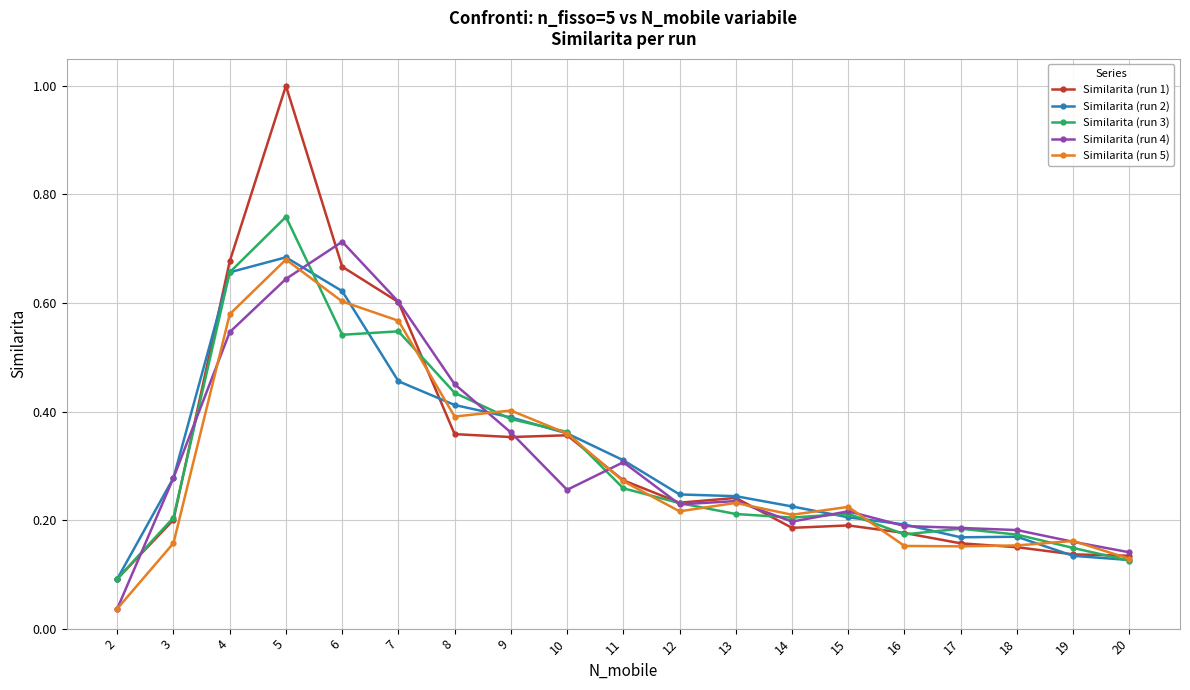

True or false: Similarita (run 4) has more than 0 interior local peaks.

True